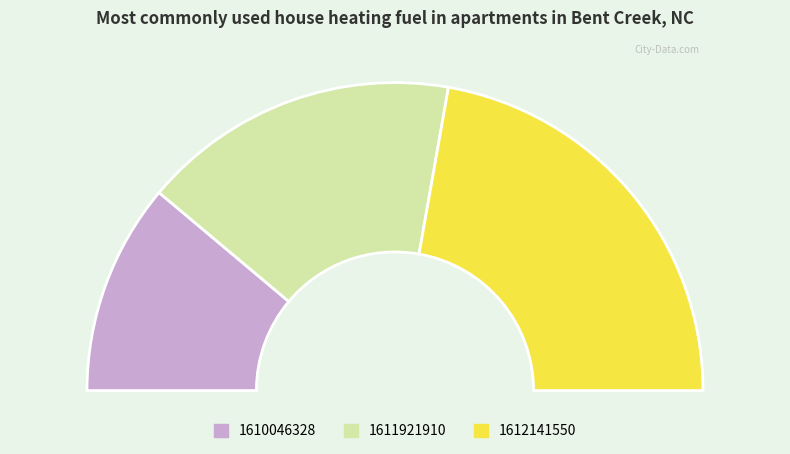

What is the total percentage of 1610046328 and 1611921910?

55.6%